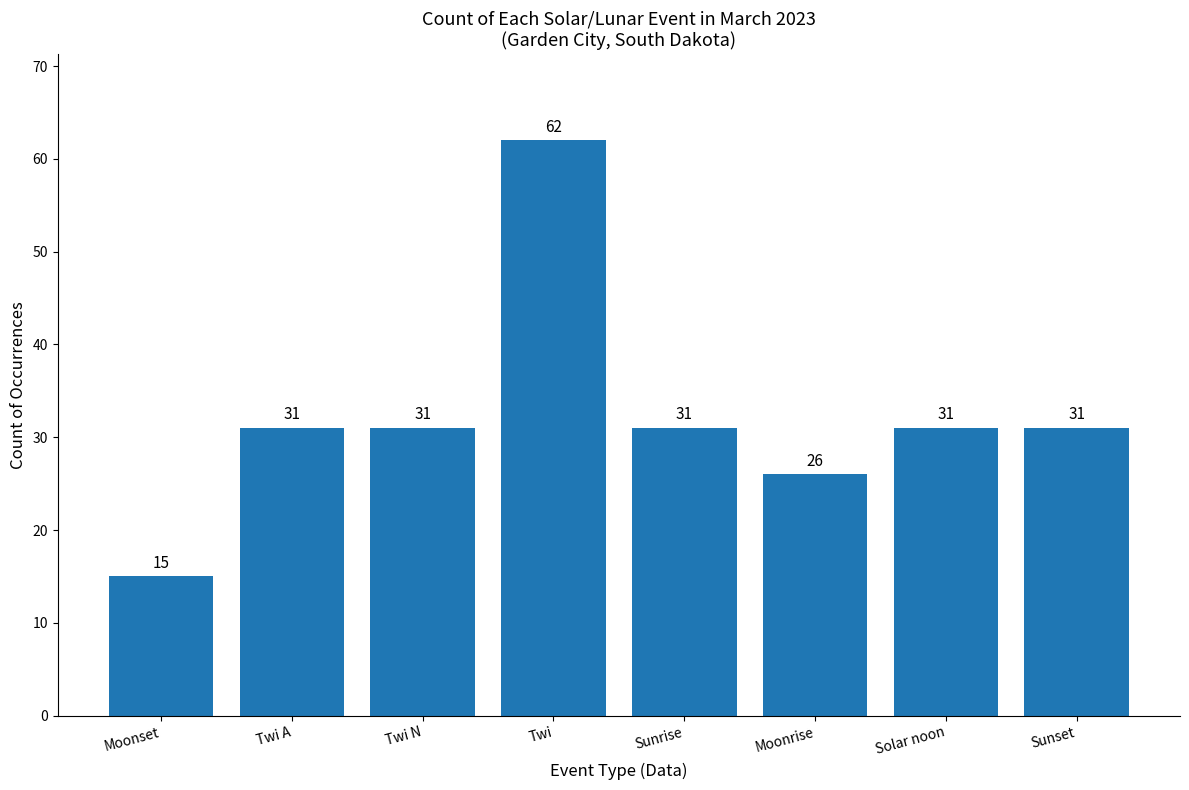

What is the value of the 5th bar from the left?

31